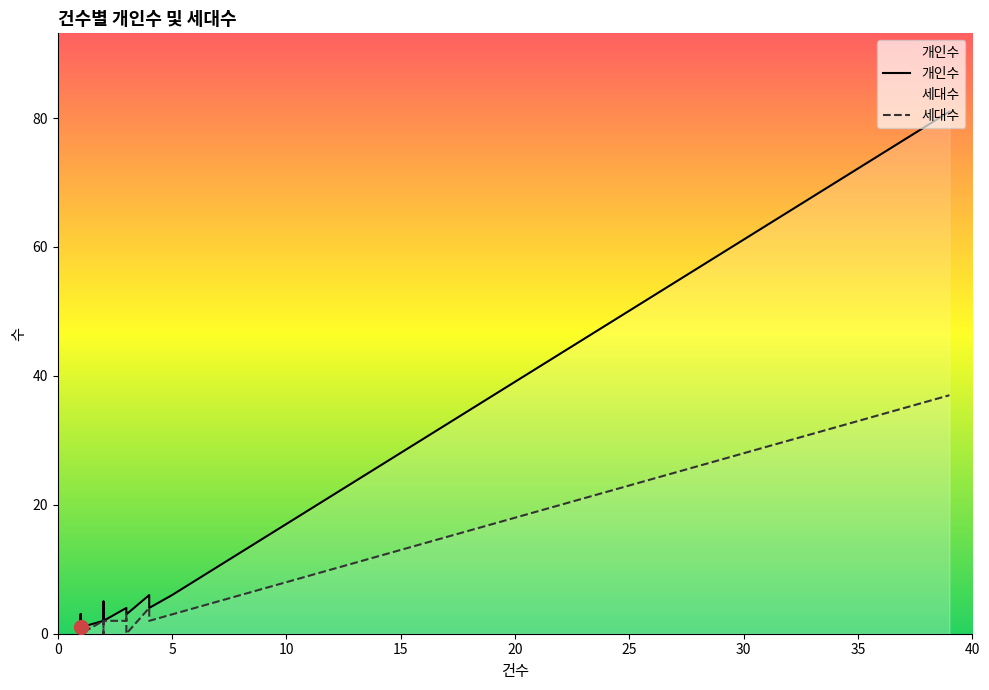

What are all the series names shown in the legend?

개인수, 세대수